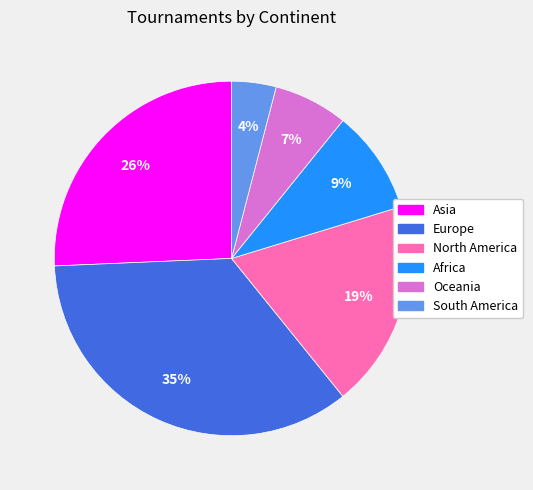

Approximately how many times larger is the value at Africa compared to North America?

0.5